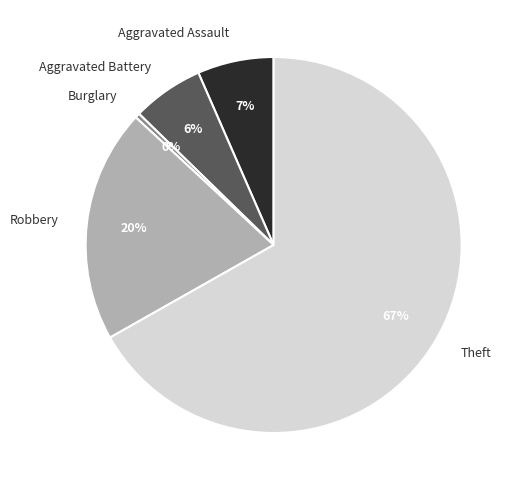

The Theft slice represents 67% of the pie. True or false?

True